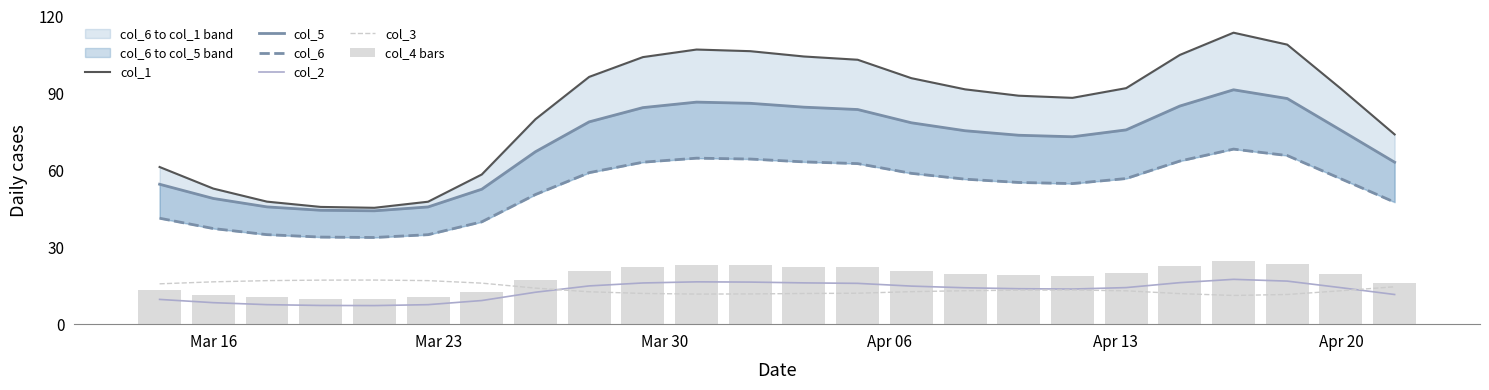

Reading left to right, transcribe all the data shown in this chart.

col_1: 61.3	52.9	47.8	45.7	45.4	47.8	58.4	79.9	96.4	104.2	107.1	106.5	104.4	103.1	95.9	91.6	89.1	88.3	92.1	105.0	113.7	109.0	91.8	74.0
col_5: 54.6	49.0	45.7	44.4	44.2	45.7	52.6	67.3	78.9	84.5	86.6	86.1	84.6	83.7	78.5	75.4	73.7	73.1	75.8	85.1	91.4	88.0	75.6	63.2
col_6: 41.3	37.3	34.9	34.0	33.8	34.9	39.9	50.6	59.1	63.2	64.7	64.4	63.3	62.6	58.8	56.6	55.3	54.8	56.8	63.6	68.3	65.8	56.7	47.6
col_2: 9.7	8.4	7.6	7.3	7.2	7.6	9.2	12.5	14.9	16.1	16.5	16.4	16.1	15.9	14.8	14.2	13.8	13.7	14.3	16.2	17.5	16.8	14.2	11.6
col_3: 15.7	16.5	17.0	17.2	17.2	17.0	16.0	14.1	12.6	12.0	11.7	11.8	12.0	12.1	12.7	13.0	13.3	13.3	13.0	11.9	11.2	11.6	13.0	14.6
col_4 bars: 13.2	11.5	10.4	10.0	9.9	10.4	12.6	17.2	20.7	22.4	23.0	22.9	22.4	22.2	20.6	19.7	19.1	19.0	19.8	22.6	24.5	23.5	19.7	15.9